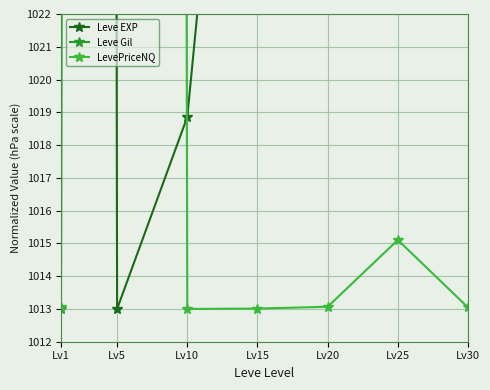

At how many categories does at least one series exceed 1687?

4